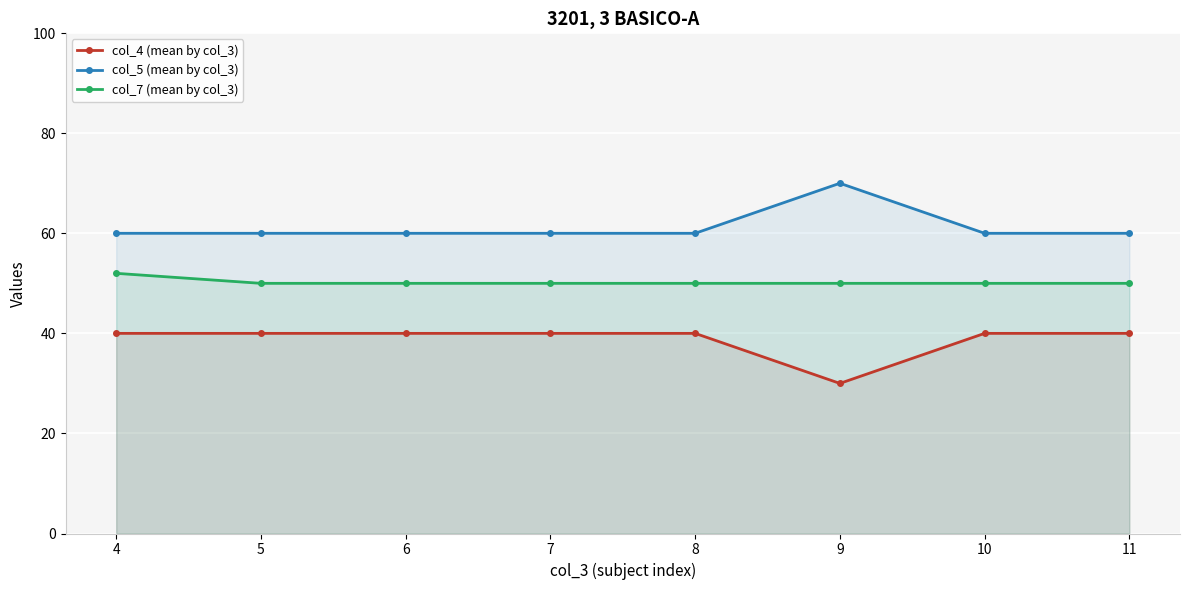

What is the smallest value displayed?

30